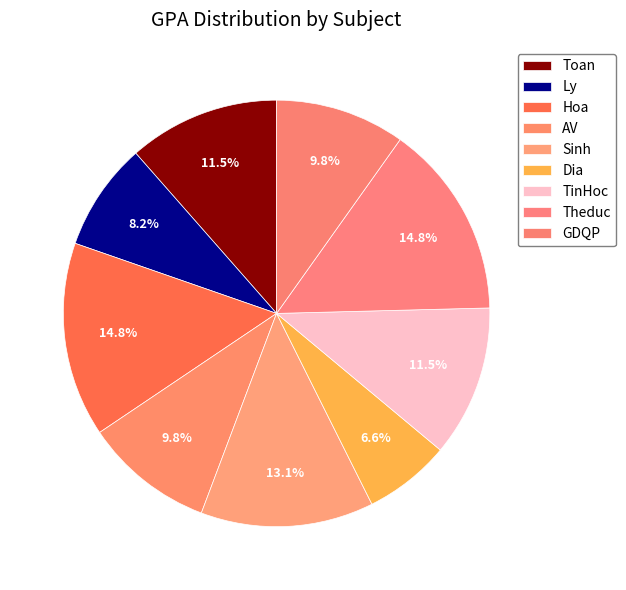

Combined, do Dia and GDQP account for over 50%?

No